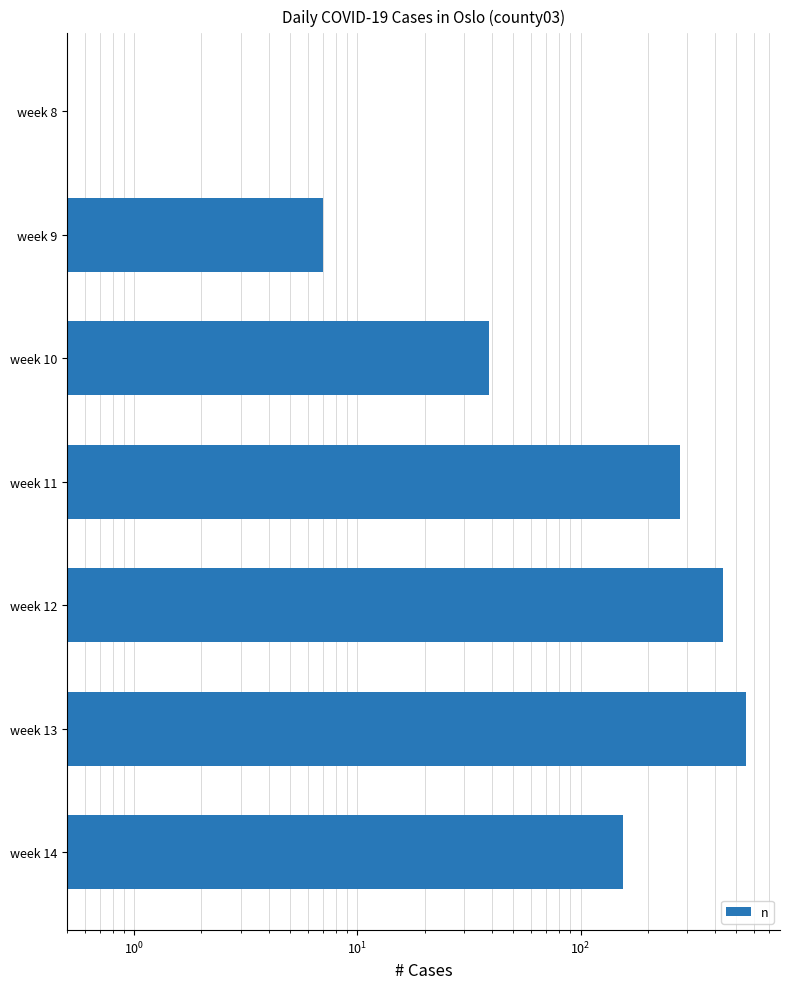

What is the difference between the second highest and minimum values?

433.5